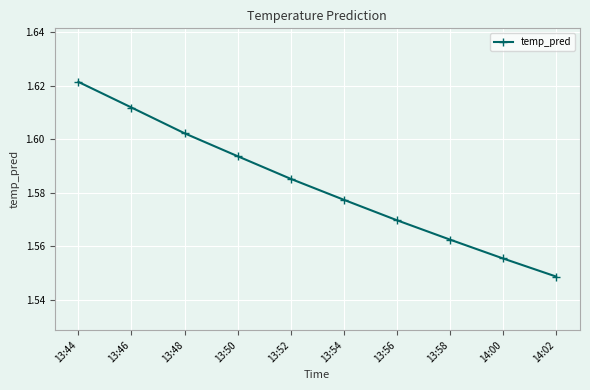

Rank the categories by value from lowest to highest.

14:02, 14:00, 13:58, 13:56, 13:54, 13:52, 13:50, 13:48, 13:46, 13:44